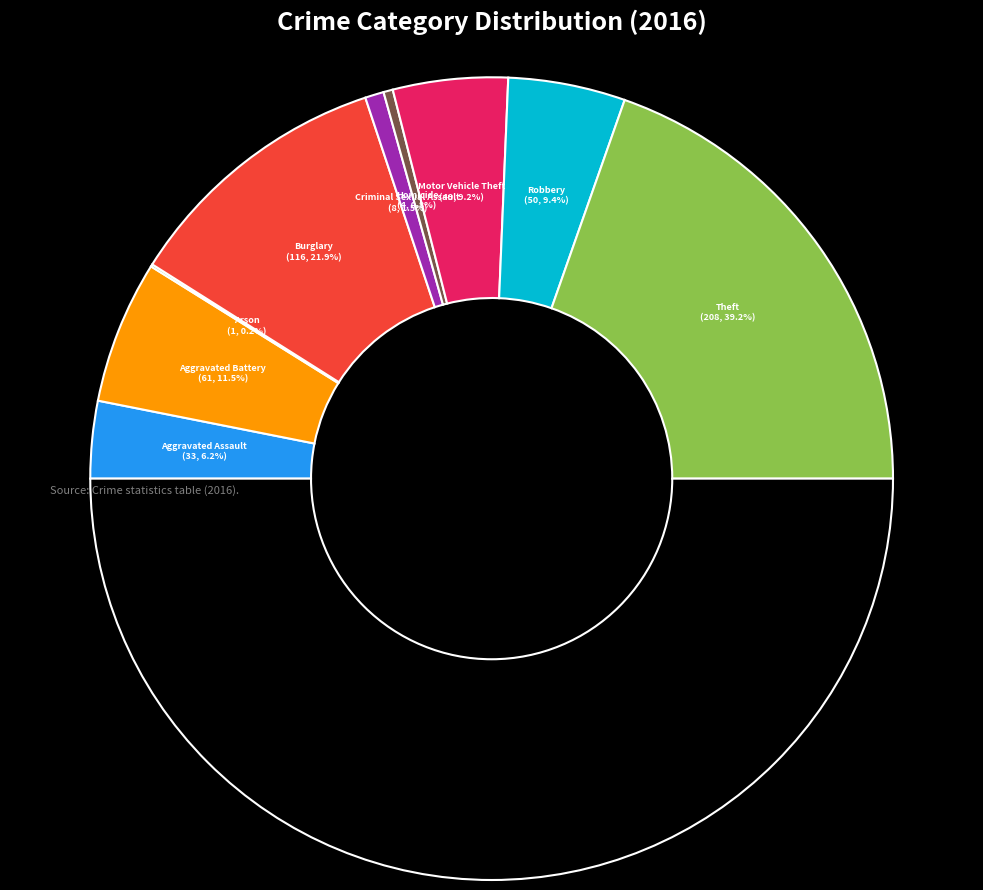

To the nearest percent, what is the combined percentage of Aggravated Assault and Theft?

45%